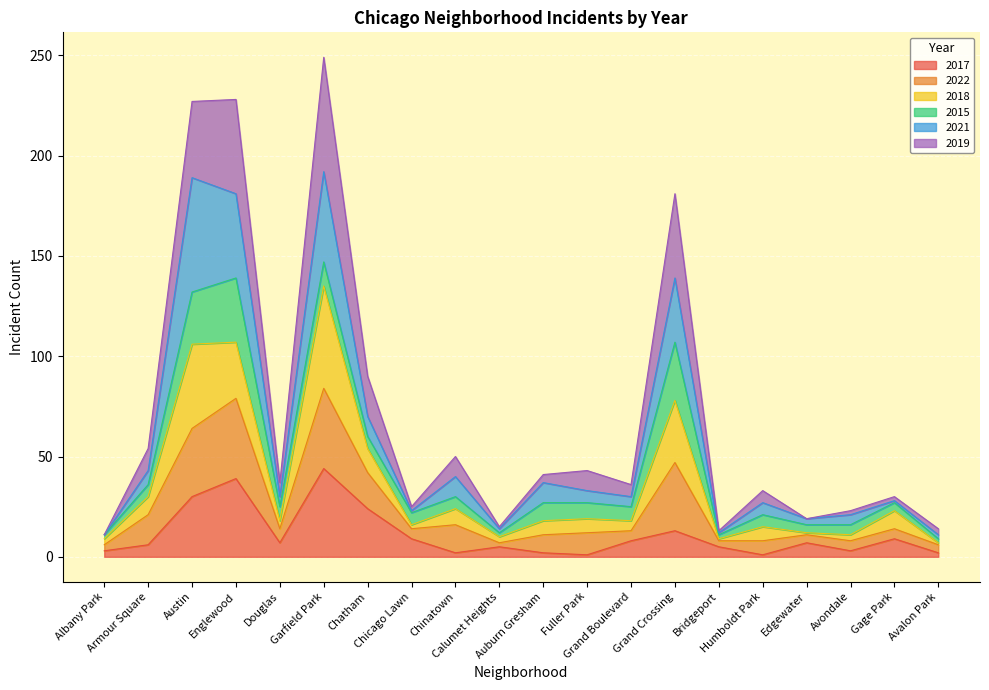

What is the maximum value for 2017?

44